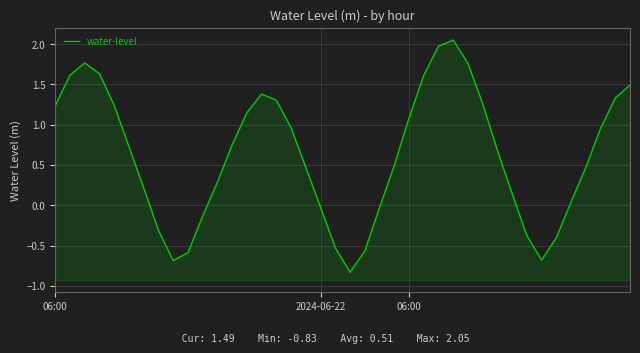

What is the label of the 33rd point from the right?

7